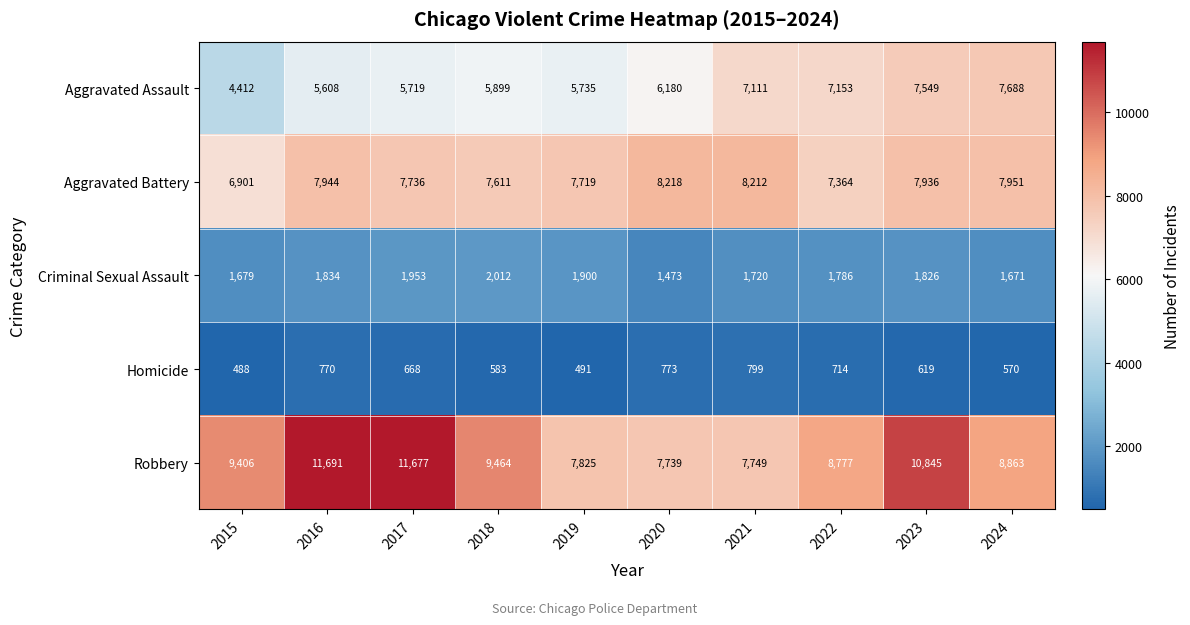

At which label does Homicide first exceed 668?

2016